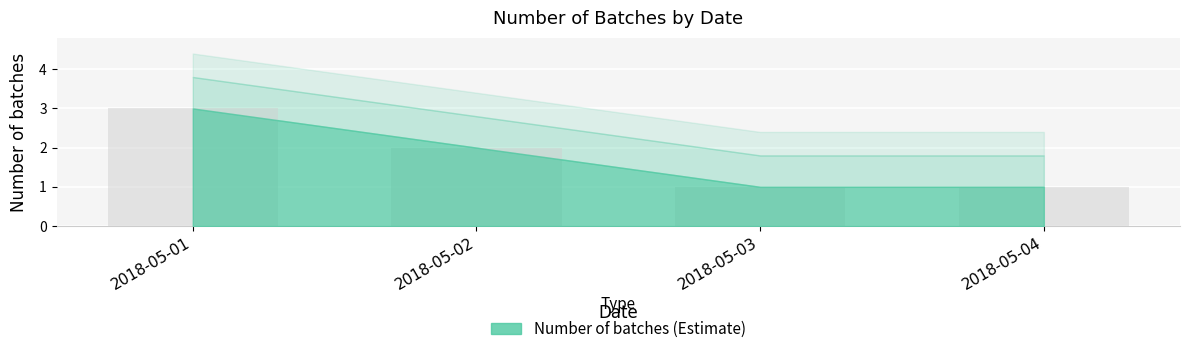

Reading right to left, what are all the values shown in this chart?

1	1	2	3